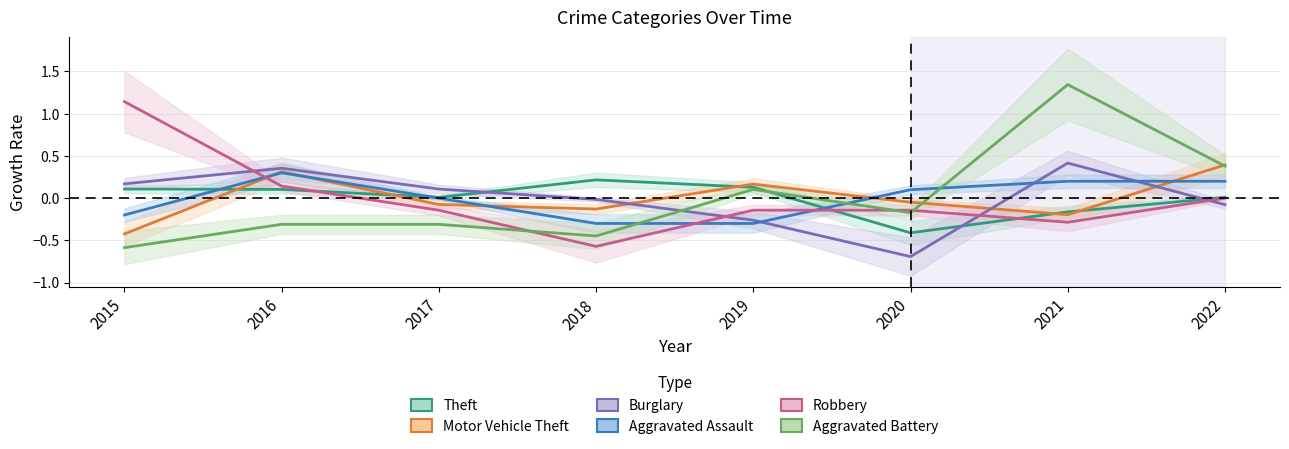

At which category is the sum across all series the highest?

2021